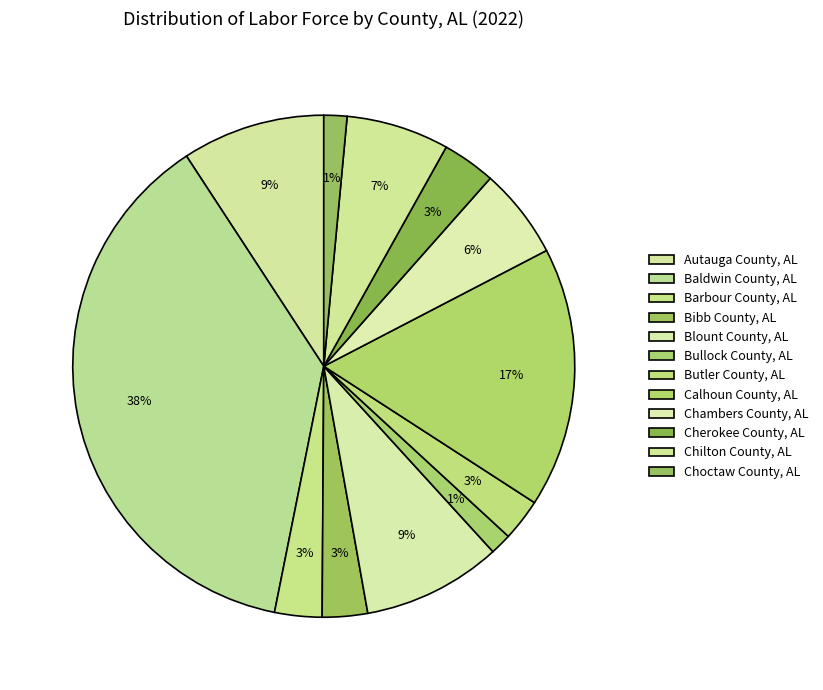

Which has a higher value, Choctaw County, AL or Cherokee County, AL?

Cherokee County, AL